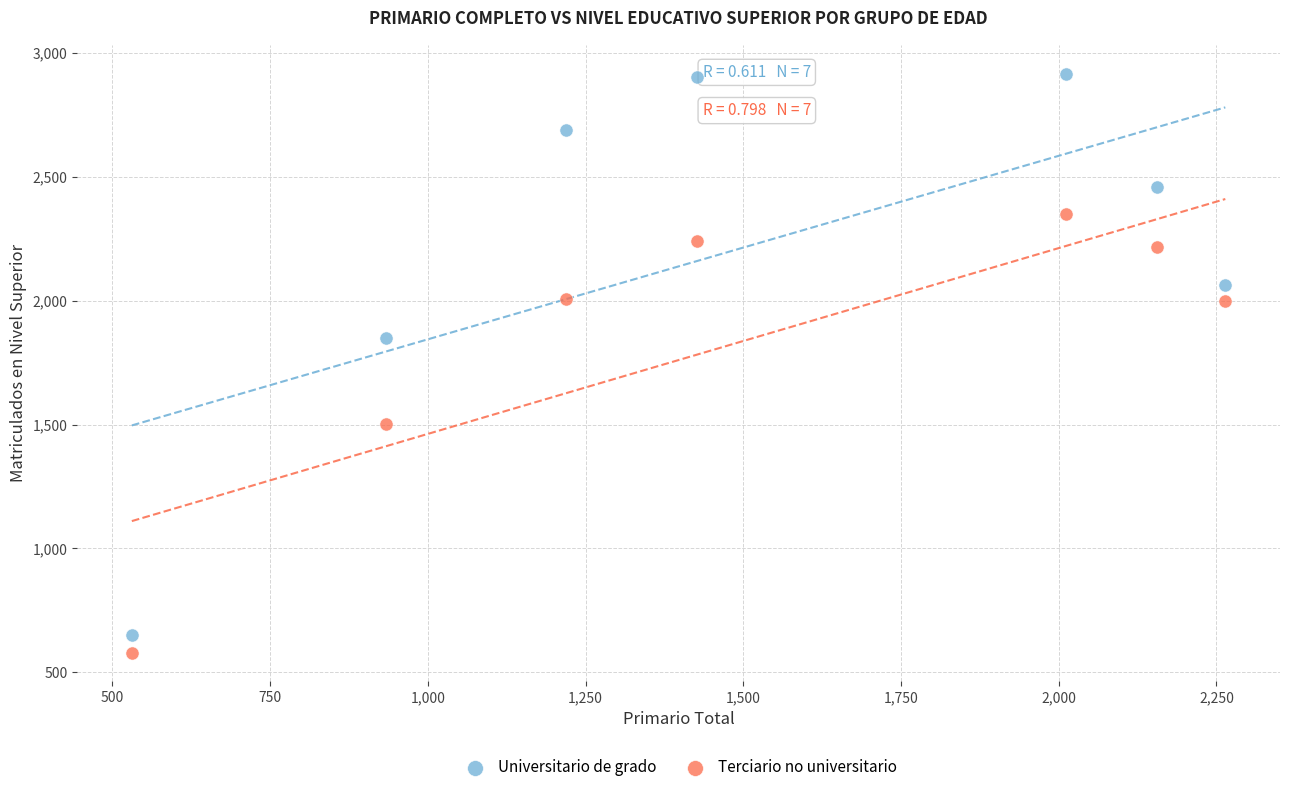

Across all data points, what is the range of X values (max minus min)?

1733